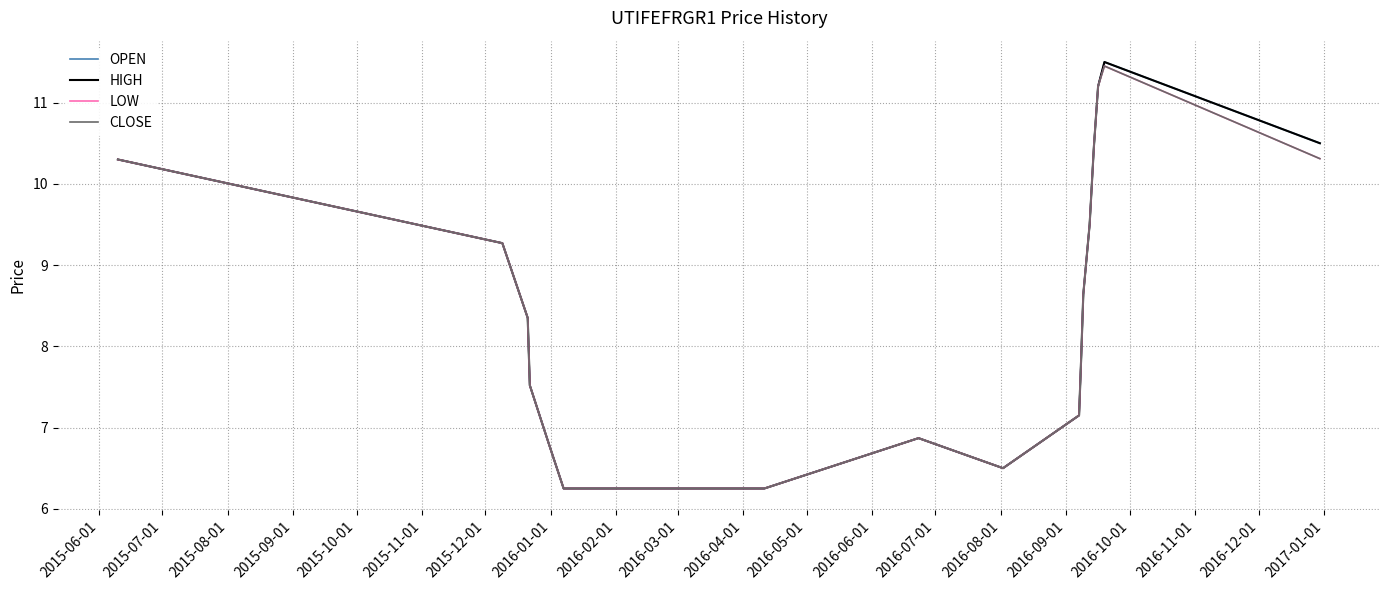

Does the chart display data point markers on the line(s)?

No